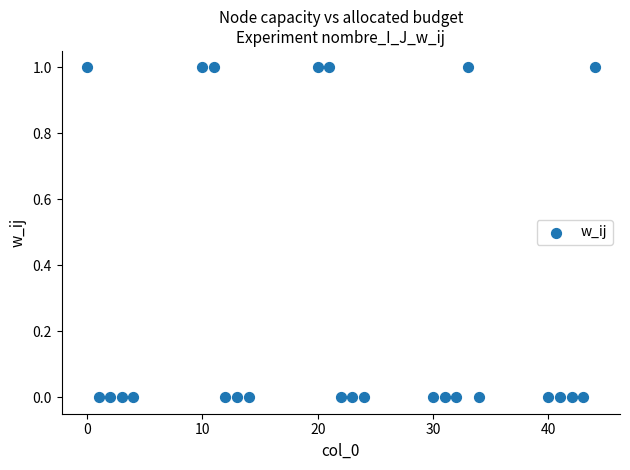

What is the range of X values (max minus min)?

44